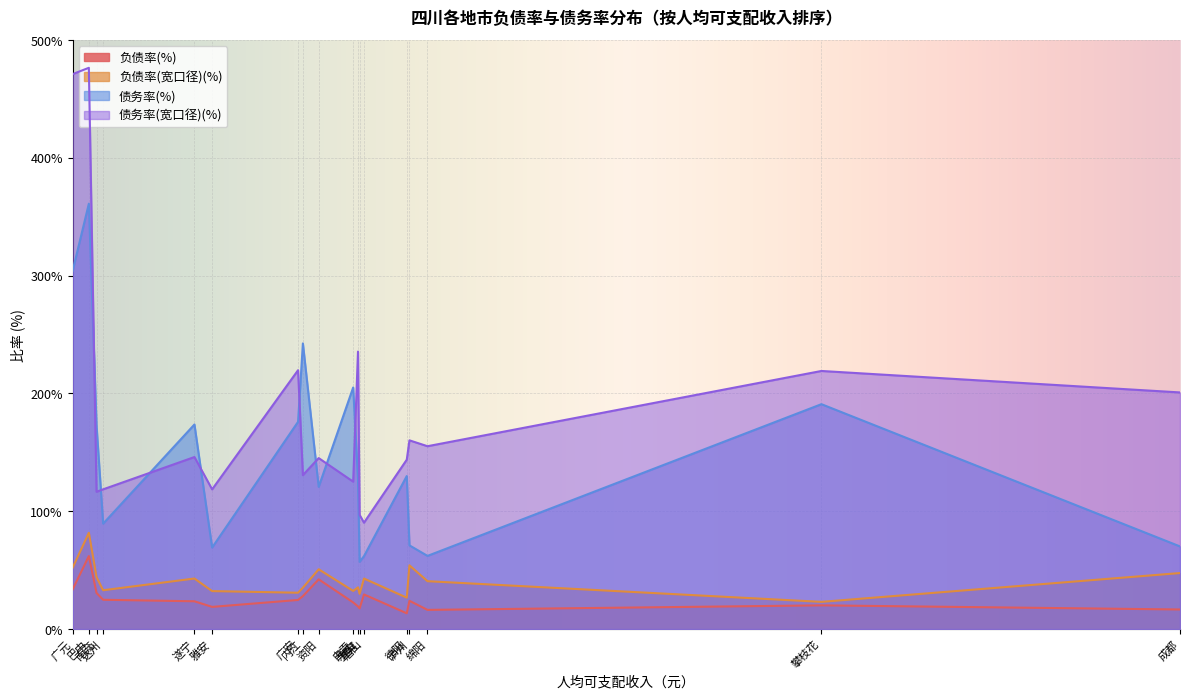

True or false: 负债率(%) and 债务率(%) cross at least once.

False